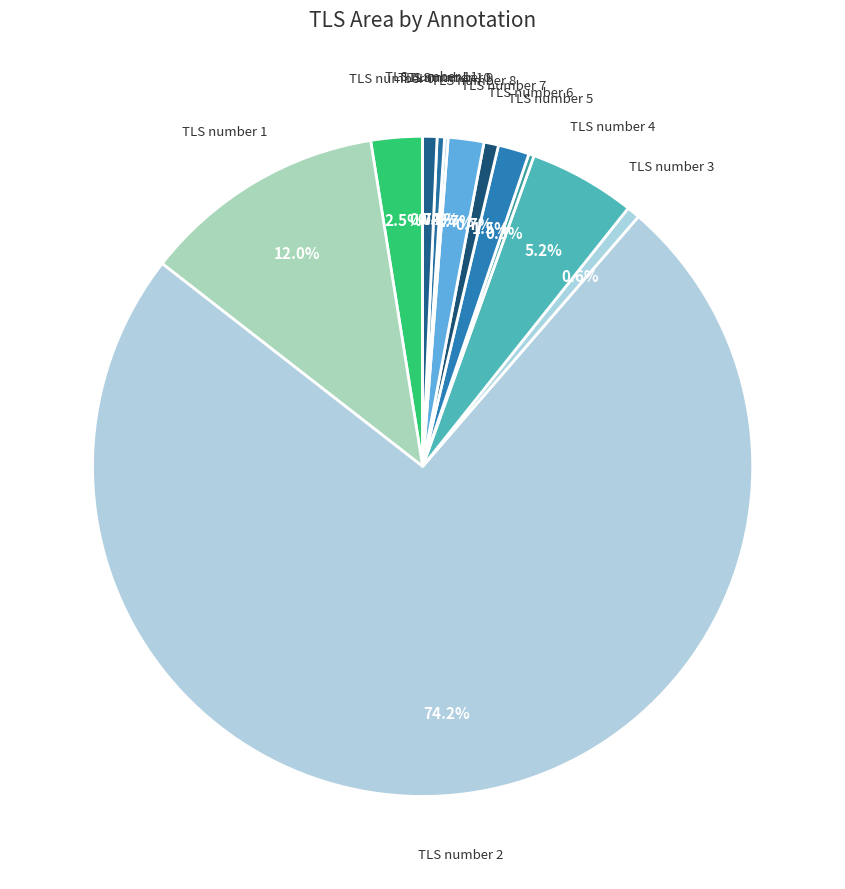

How much of the chart is everything except TLS number 3?

99.4%